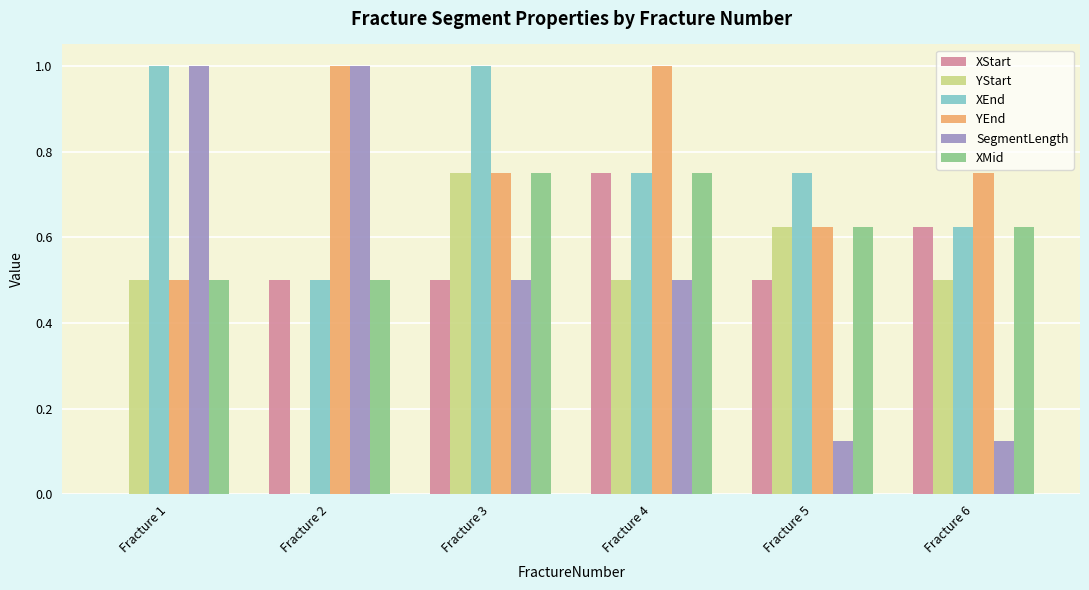

Which series changed the most between Fracture 2 and Fracture 5?

SegmentLength